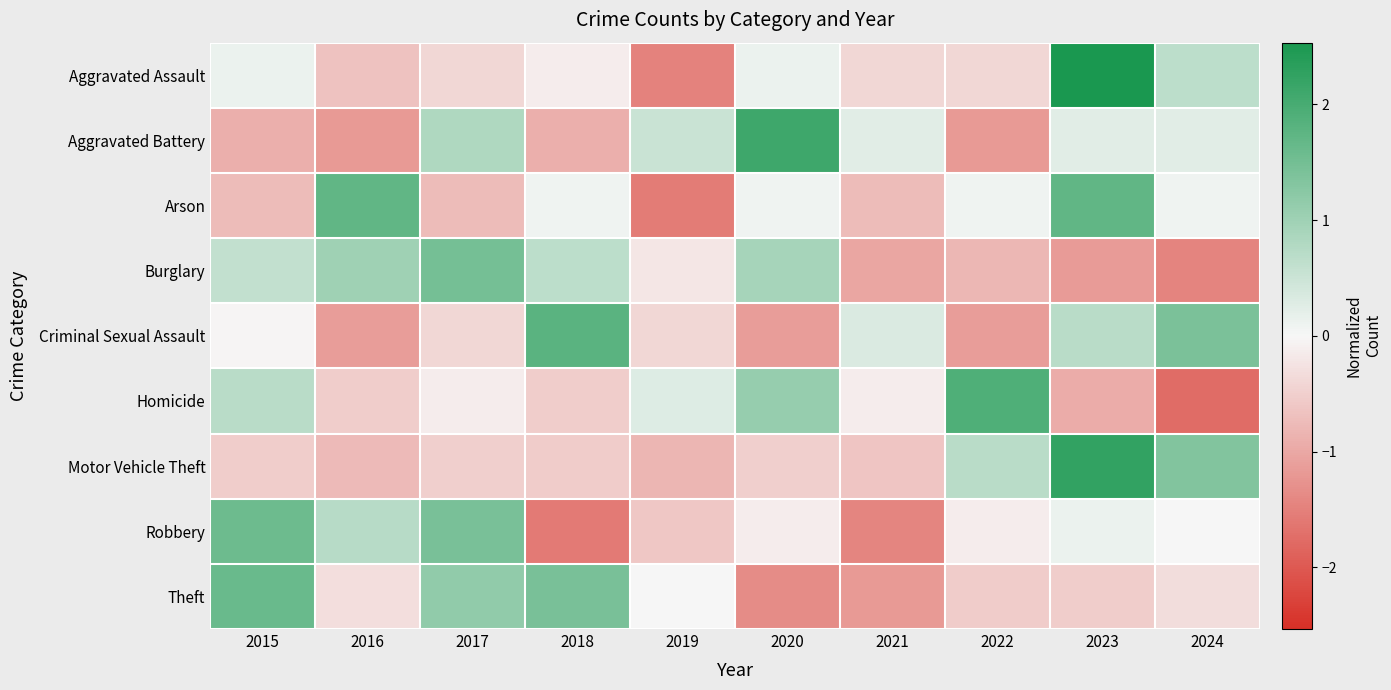

Reading left to right, extract all data points from this chart.

Aggravated Assault: 2015=0.1	2016=-0.7	2017=-0.4	2018=-0.1	2019=-1.5	2020=0.1	2021=-0.4	2022=-0.4	2023=2.5	2024=0.7
Aggravated Battery: 2015=-0.9	2016=-1.2	2017=0.8	2018=-0.9	2019=0.5	2020=2.1	2021=0.2	2022=-1.2	2023=0.2	2024=0.2
Arson: 2015=-0.7	2016=1.7	2017=-0.7	2018=0.1	2019=-1.6	2020=0.1	2021=-0.7	2022=0.1	2023=1.7	2024=0.1
Burglary: 2015=0.6	2016=1.0	2017=1.5	2018=0.7	2019=-0.2	2020=0.9	2021=-1.0	2022=-0.8	2023=-1.2	2024=-1.5
Criminal Sexual Assault: 2015=-0.0	2016=-1.1	2017=-0.4	2018=1.8	2019=-0.4	2020=-1.1	2021=0.3	2022=-1.1	2023=0.7	2024=1.4
Homicide: 2015=0.7	2016=-0.5	2017=-0.1	2018=-0.5	2019=0.3	2020=1.1	2021=-0.1	2022=1.9	2023=-0.9	2024=-1.8
Motor Vehicle Theft: 2015=-0.5	2016=-0.8	2017=-0.5	2018=-0.5	2019=-0.8	2020=-0.5	2021=-0.6	2022=0.7	2023=2.2	2024=1.3
Robbery: 2015=1.6	2016=0.7	2017=1.4	2018=-1.6	2019=-0.6	2020=-0.1	2021=-1.4	2022=-0.1	2023=0.1	2024=0.0
Theft: 2015=1.6	2016=-0.3	2017=1.2	2018=1.4	2019=0.0	2020=-1.4	2021=-1.2	2022=-0.6	2023=-0.5	2024=-0.3